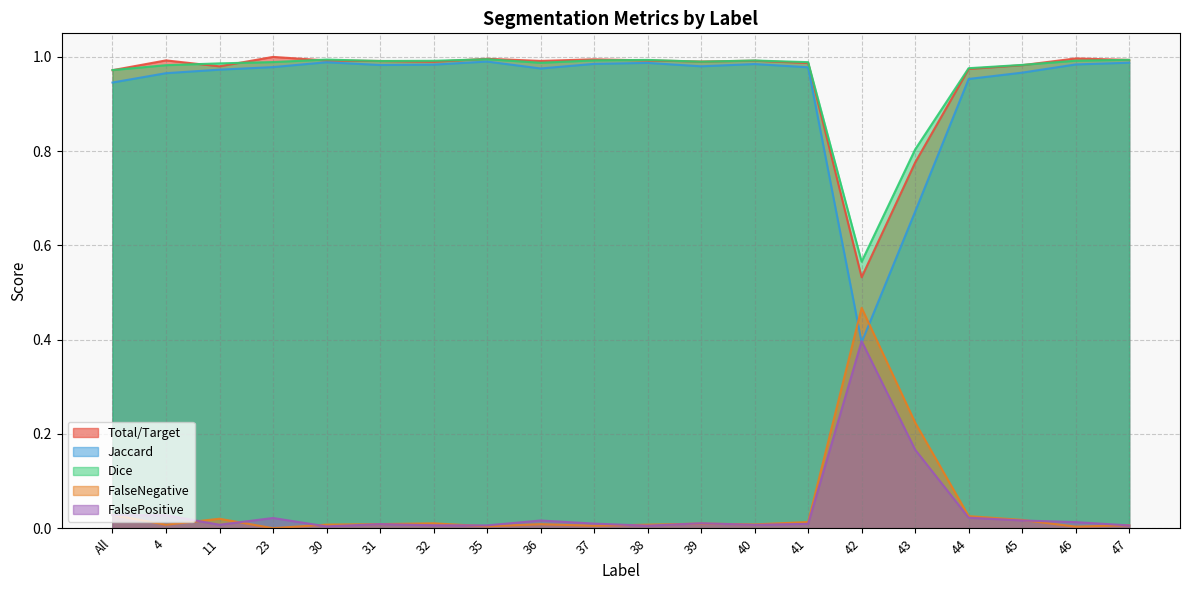

Reading left to right, transcribe all the data shown in this chart.

Total/Target: 1.0	1.0	1.0	1.0	1.0	1.0	1.0	1.0	1.0	1.0	1.0	1.0	1.0	1.0	0.5	0.8	1.0	1.0	1.0	1.0
Jaccard: 0.9	1.0	1.0	1.0	1.0	1.0	1.0	1.0	1.0	1.0	1.0	1.0	1.0	1.0	0.4	0.7	1.0	1.0	1.0	1.0
Dice: 1.0	1.0	1.0	1.0	1.0	1.0	1.0	1.0	1.0	1.0	1.0	1.0	1.0	1.0	0.6	0.8	1.0	1.0	1.0	1.0
FalseNegative: 0.0	0.0	0.0	0.0	0.0	0.0	0.0	0.0	0.0	0.0	0.0	0.0	0.0	0.0	0.5	0.2	0.0	0.0	0.0	0.0
FalsePositive: 0.0	0.0	0.0	0.0	0.0	0.0	0.0	0.0	0.0	0.0	0.0	0.0	0.0	0.0	0.4	0.2	0.0	0.0	0.0	0.0